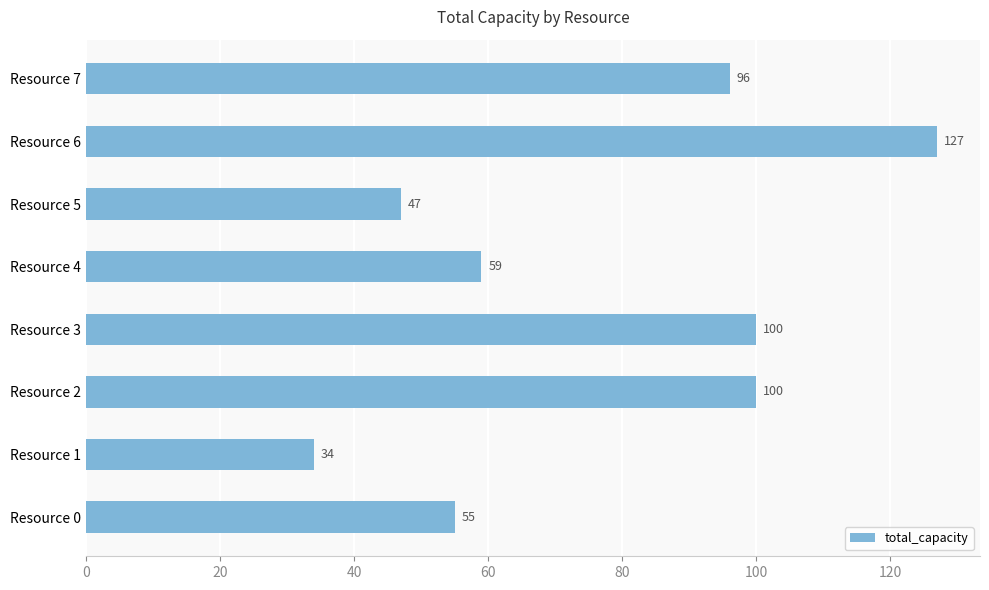

What is the change in value from Resource 5 to Resource 6?

+80